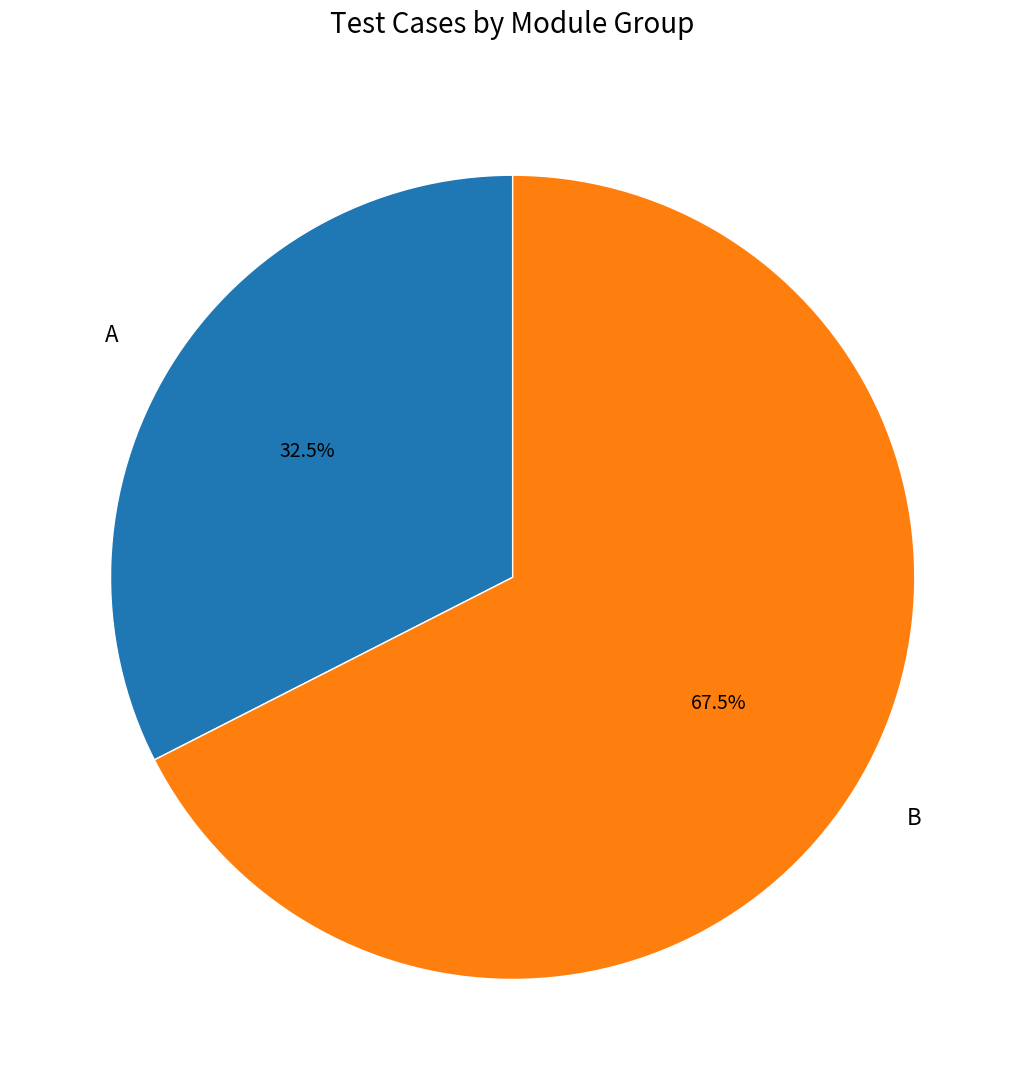

What percentage is NOT represented by A?

67.5%